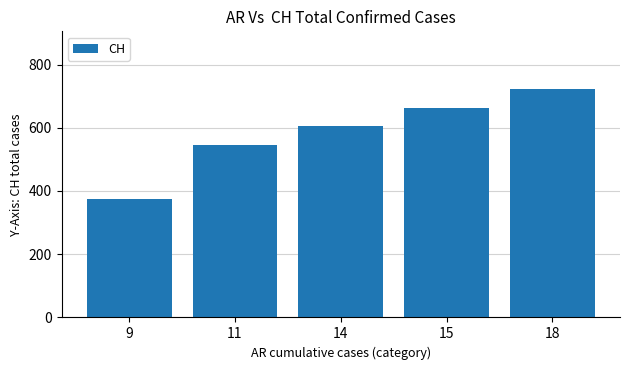

List the labels in order of value, largest first.

18, 15, 14, 11, 9